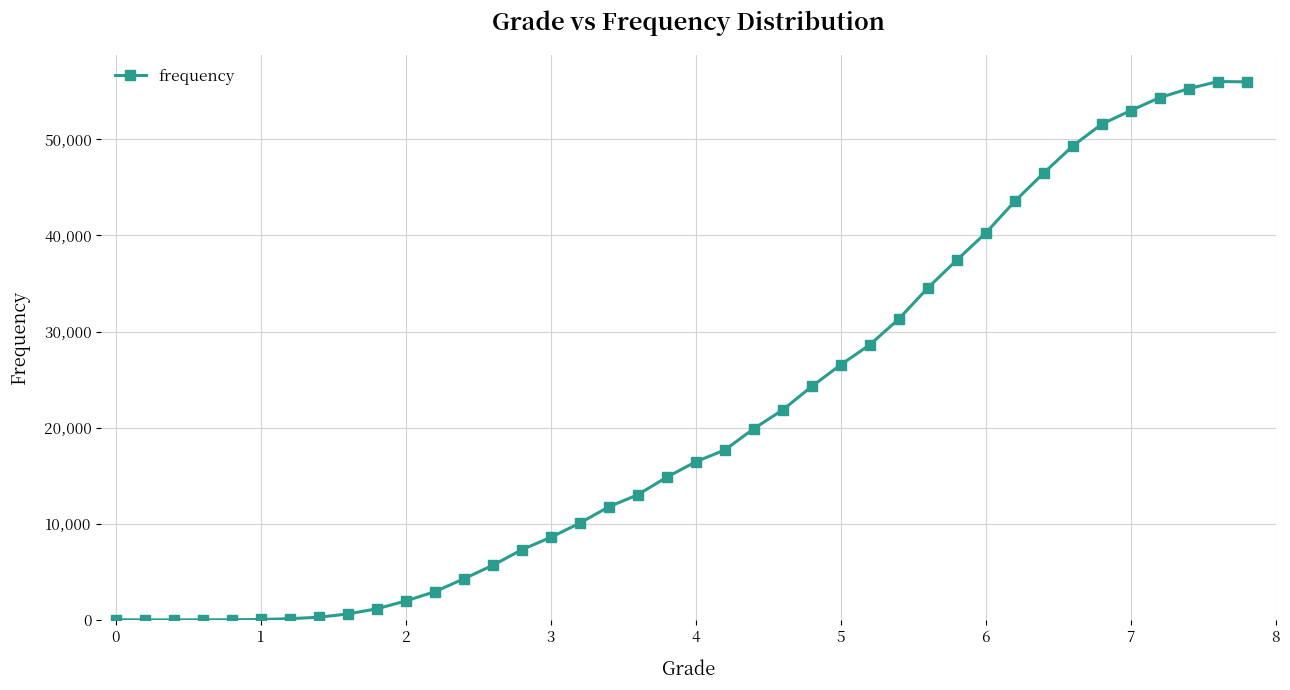

What is the maximum value shown in the chart?

56019